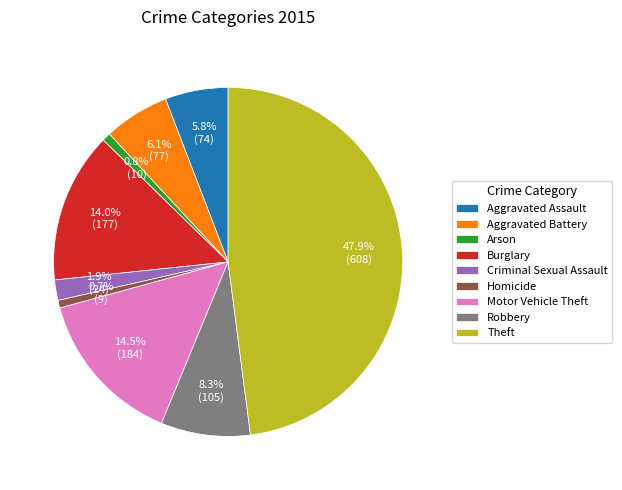

The Theft slice represents 36% of the pie. True or false?

False